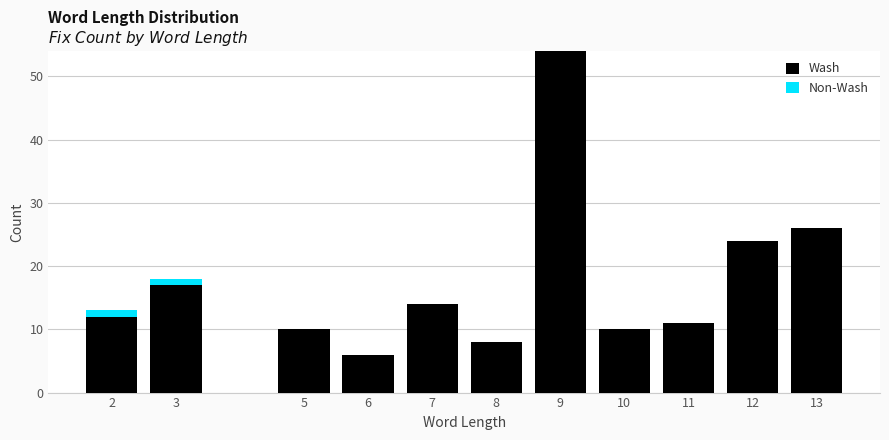

Reading left to right, what are the values for Wash?

2=12	3=17	5=10	6=6	7=14	8=8	9=54	10=10	11=11	12=24	13=26